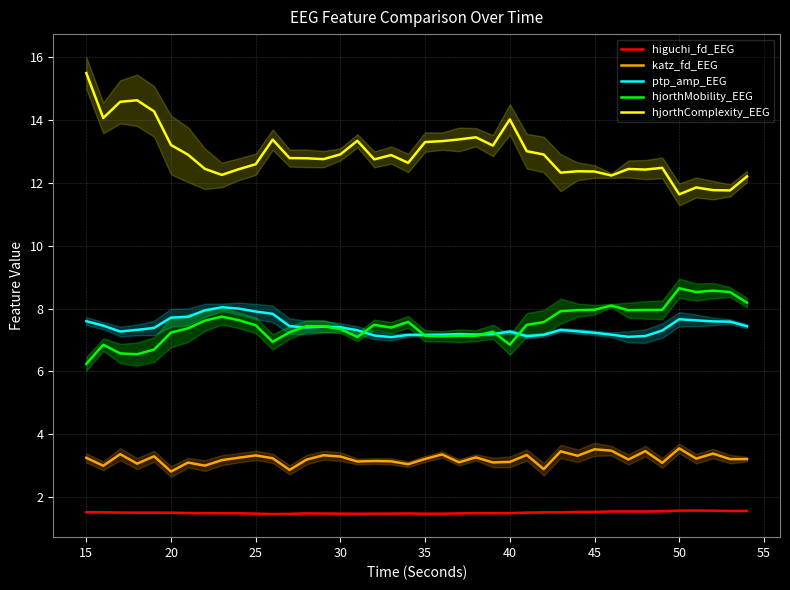

What is the difference between the second highest and second lowest values in the hjorthComplexity_EEG series?

2.9